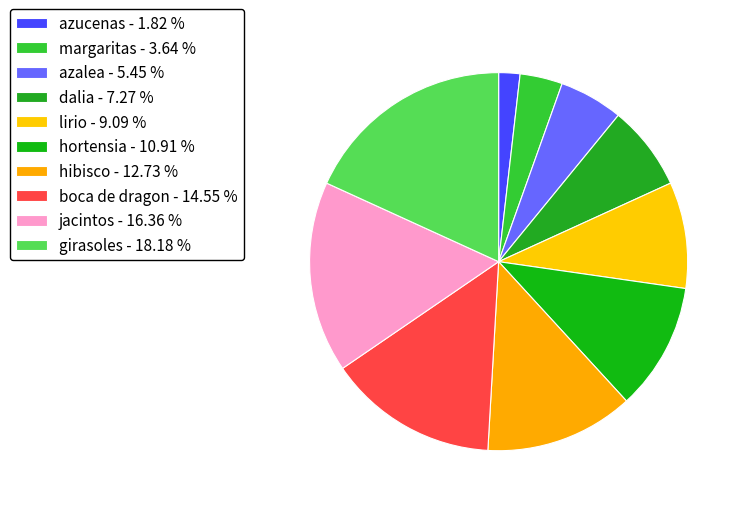

True or false: azalea accounts for 12% of the total.

False